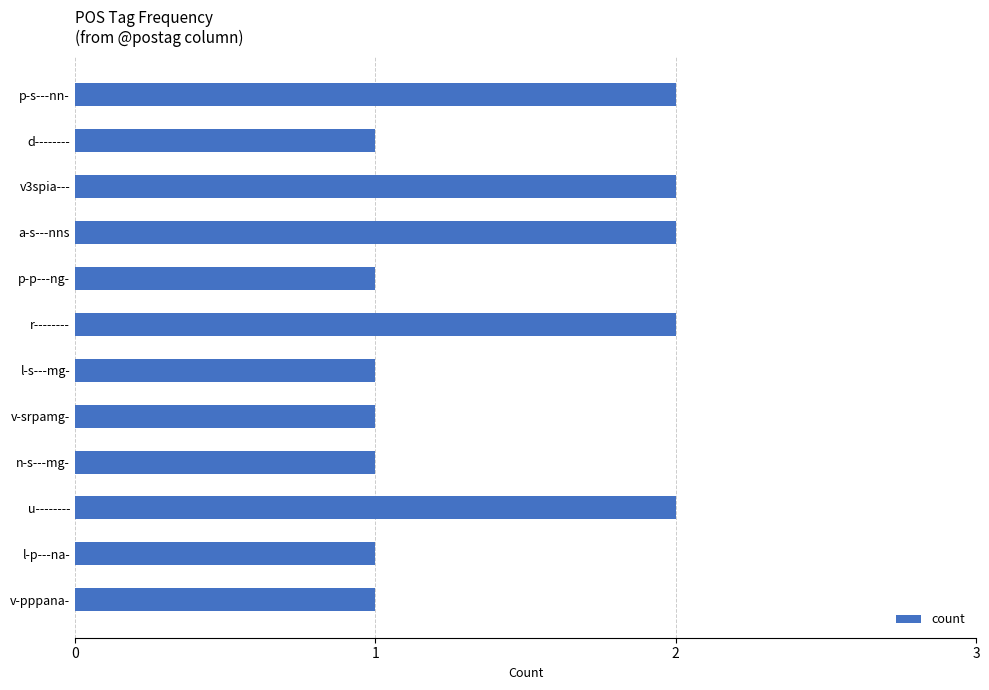

Is it true that the value at v-srpamg- is 1?

True